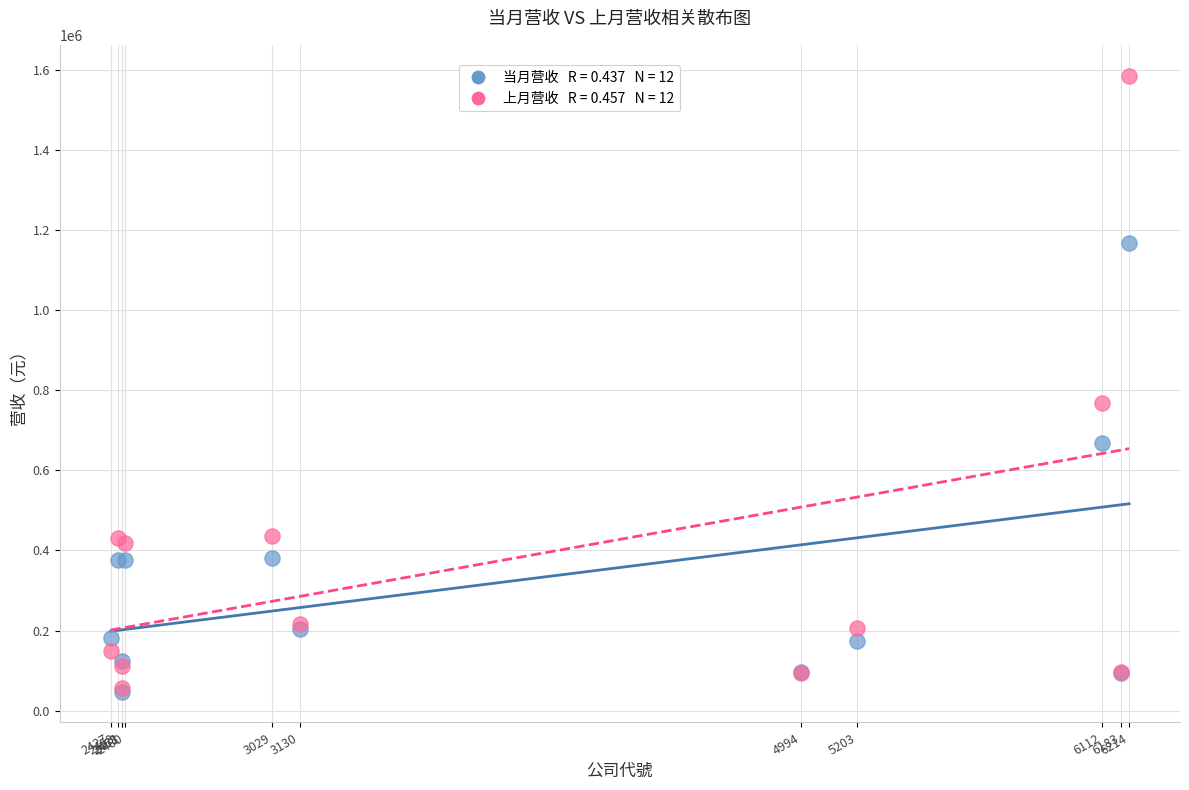

Across all series, what Y value is closest to 816336?

767137